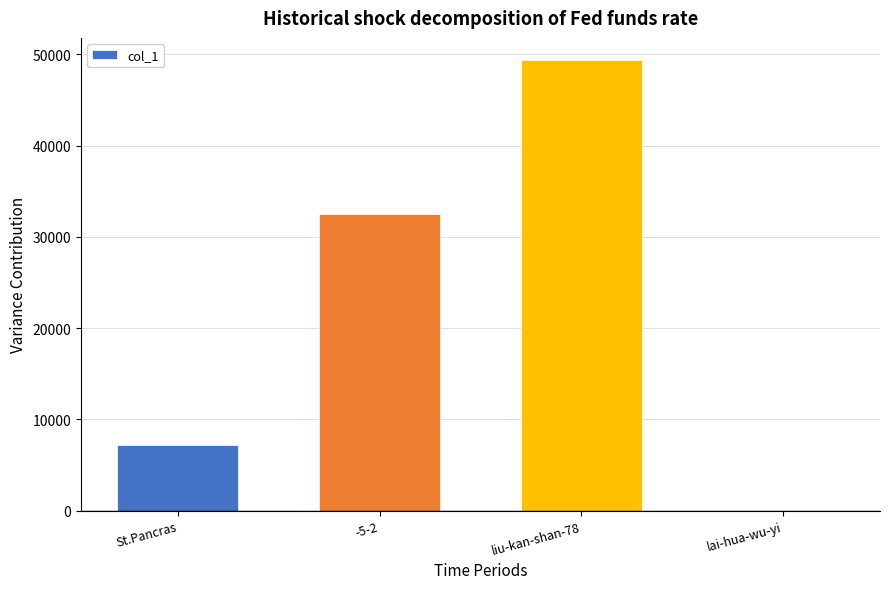

Where is the data nearest to the value 24675?

-5-2